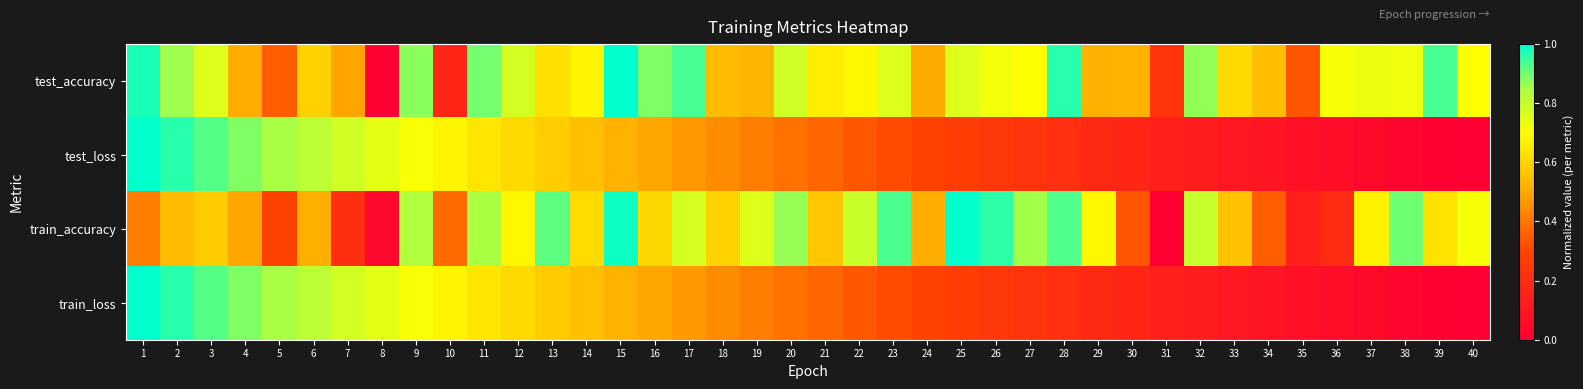

At how many categories does at least one series exceed 0?

40